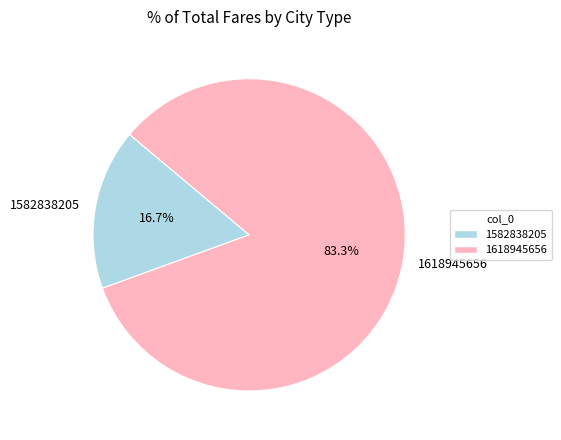

What is the ratio of the value at 1618945656 to the value at 1582838205?

5.0